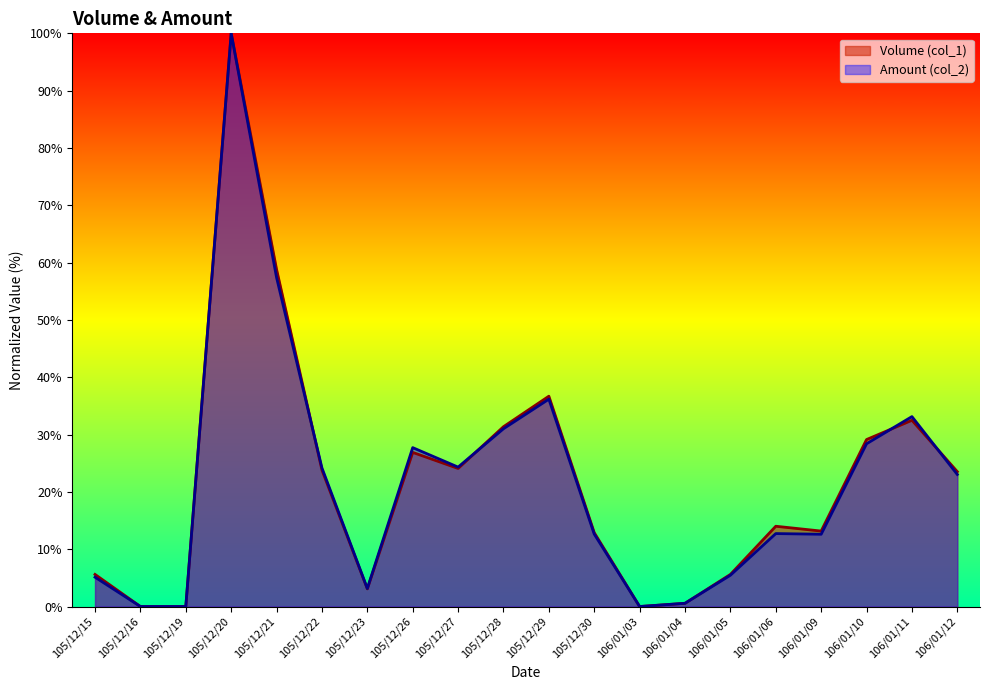

True or false: Volume (col_1) and Amount (col_2) intersect in this chart.

True